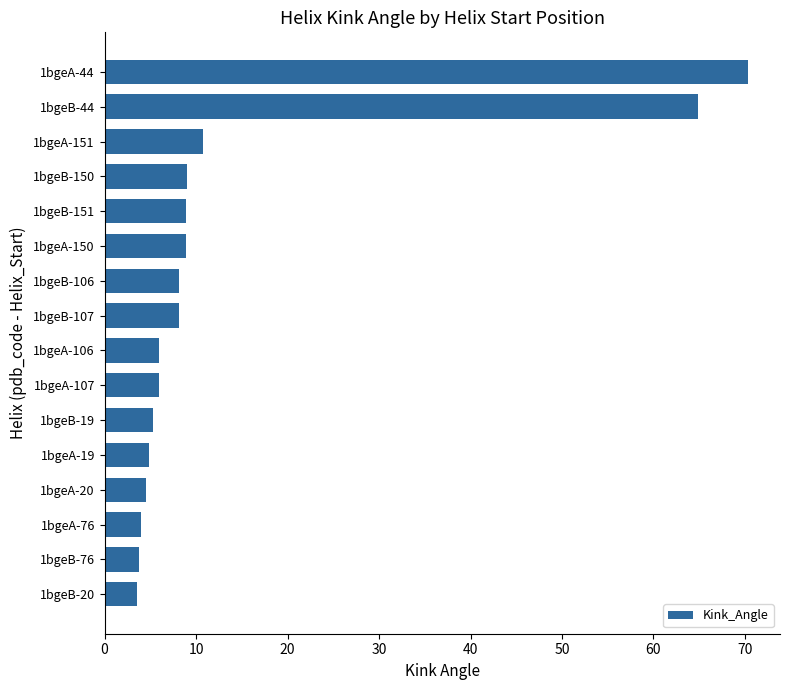

What is the sum of all values?

226.7